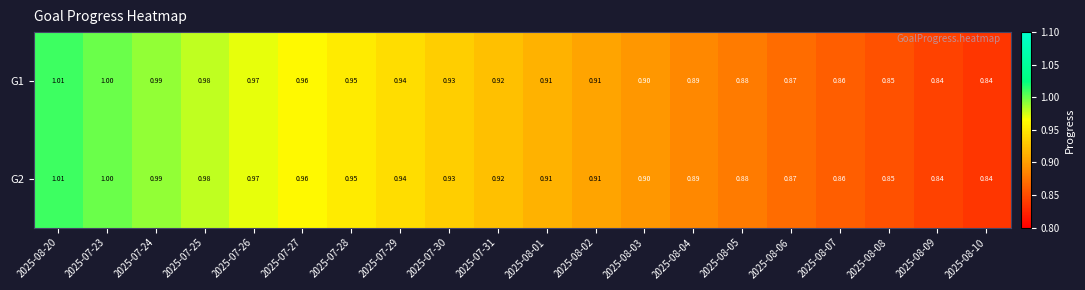

Is the value of G2 at 2025-07-24 greater than the value of G1 at 2025-07-31?

Yes